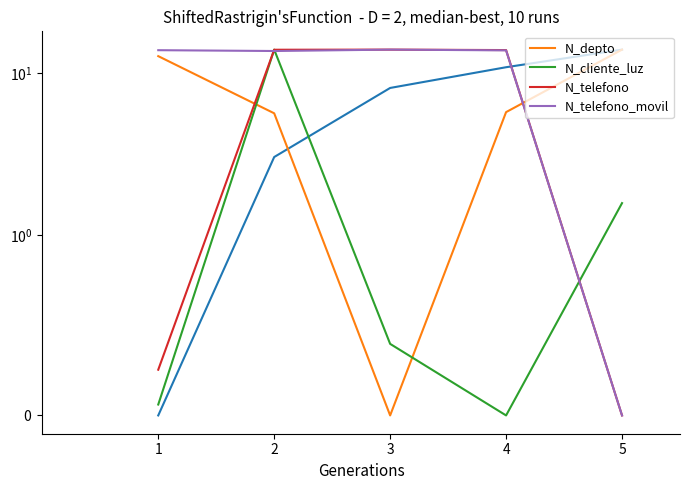

How many interior local valleys does the N_telefono_movil series have?

1